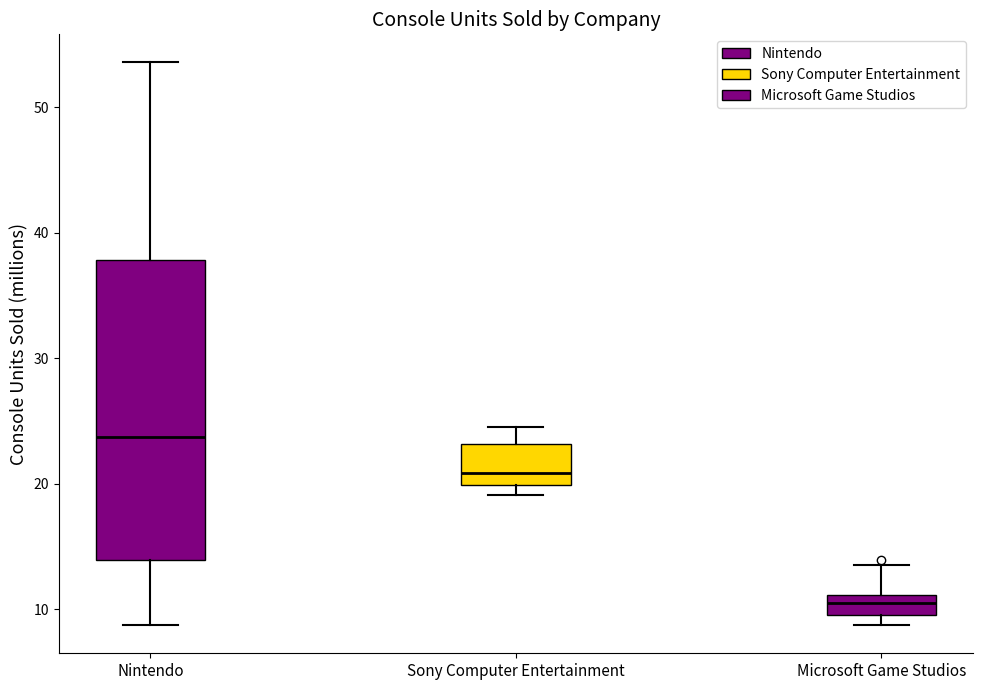

Which box's median line is the highest?

Nintendo